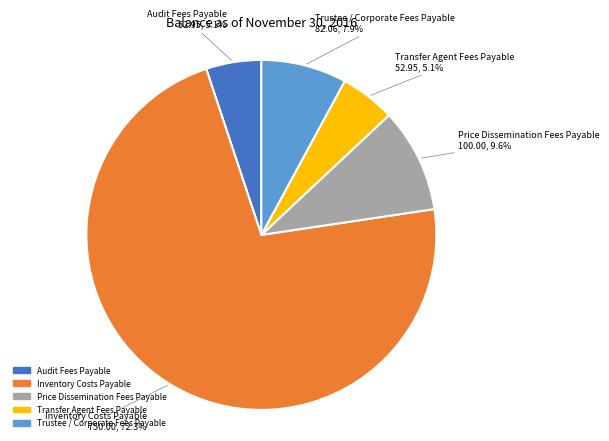

True or false: Trustee / Corporate Fees Payable accounts for 1% of the total.

False